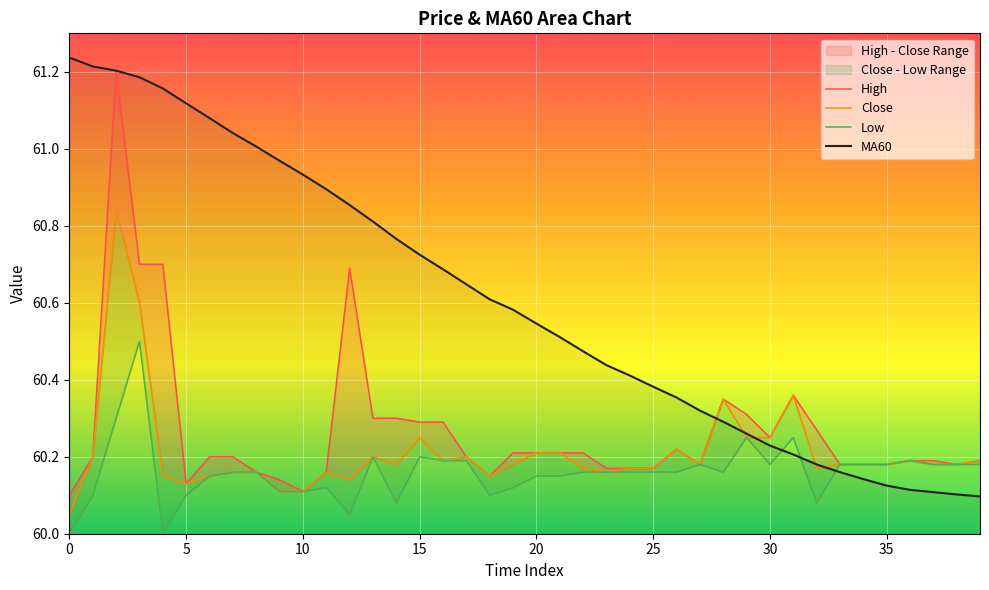

Between 18 and 38, which is larger?

38